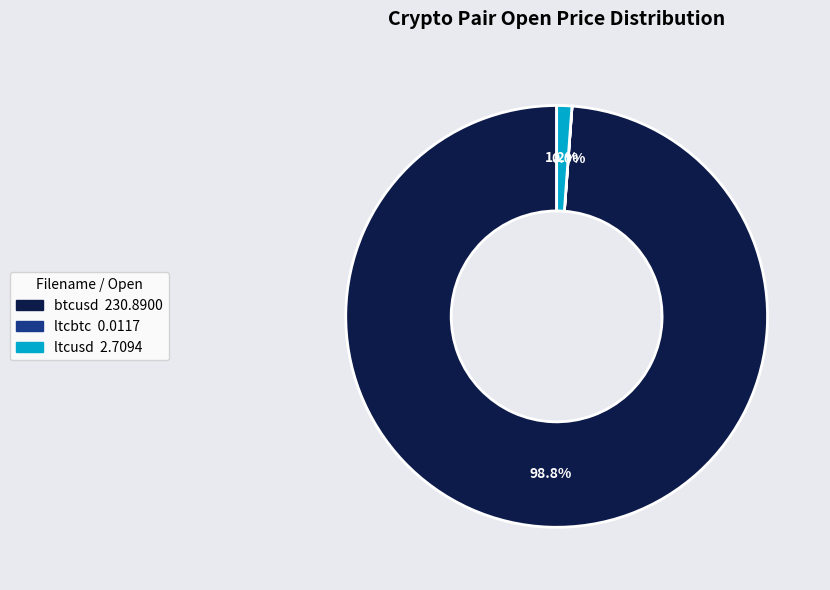

The btcusd slice represents 84% of the pie. True or false?

False